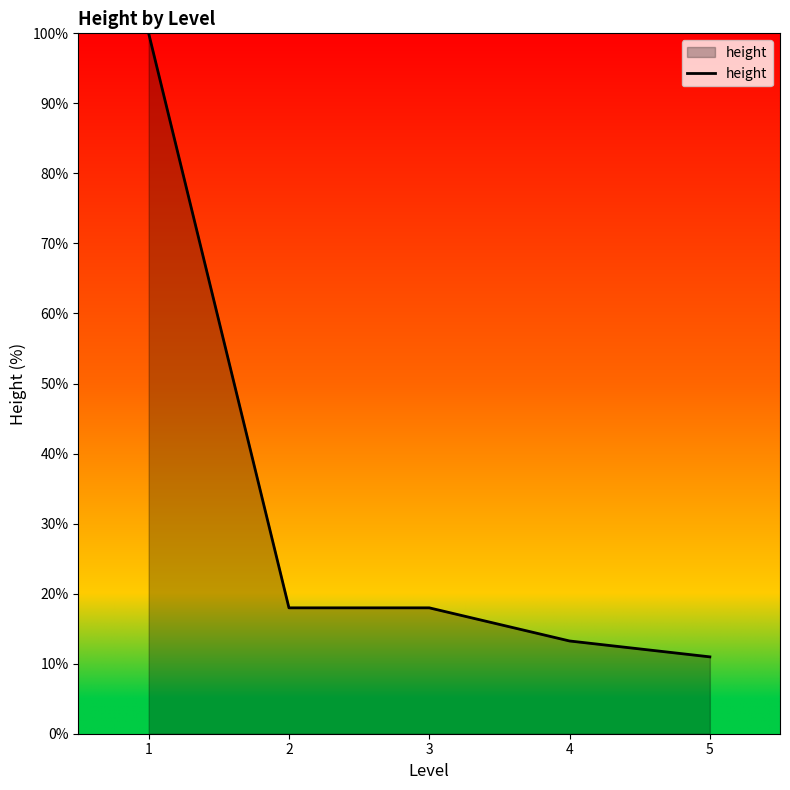

What is the sum of the values at 1 and 2?

118.0